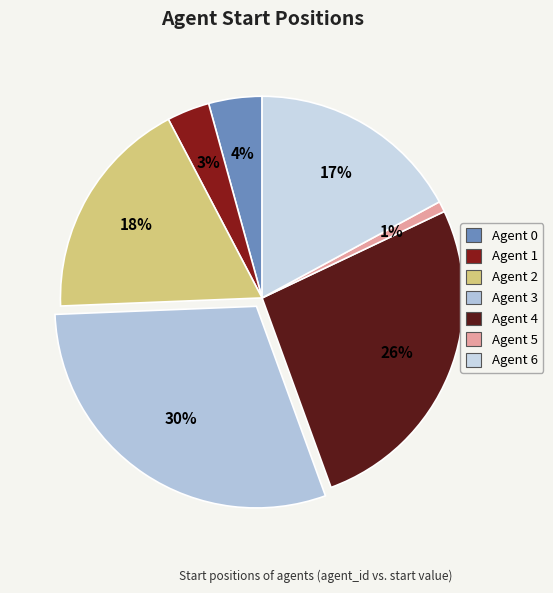

Which slice is the largest?

3